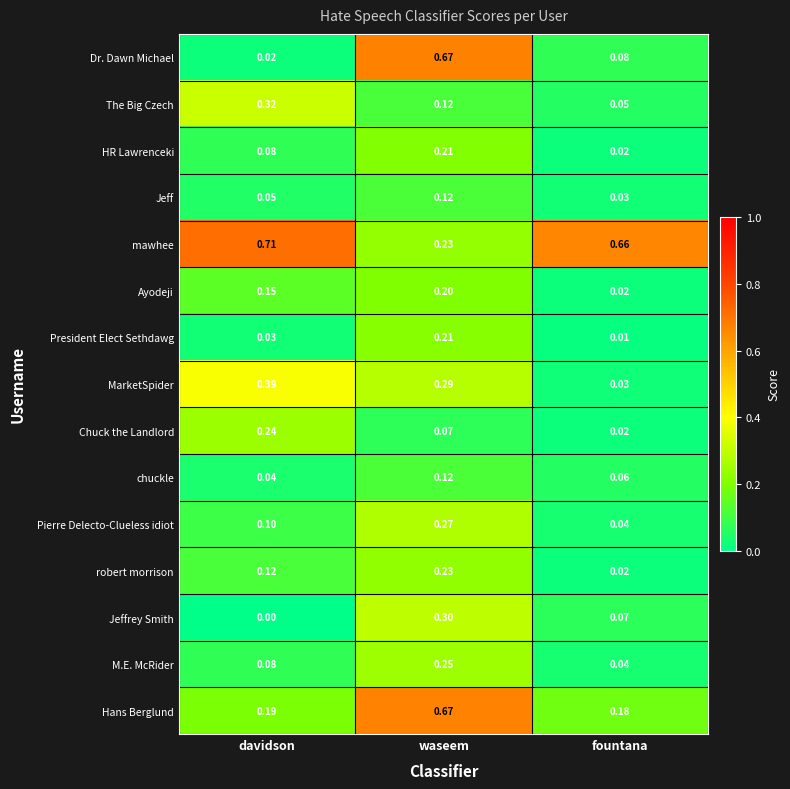

How many data points does each series have?

3